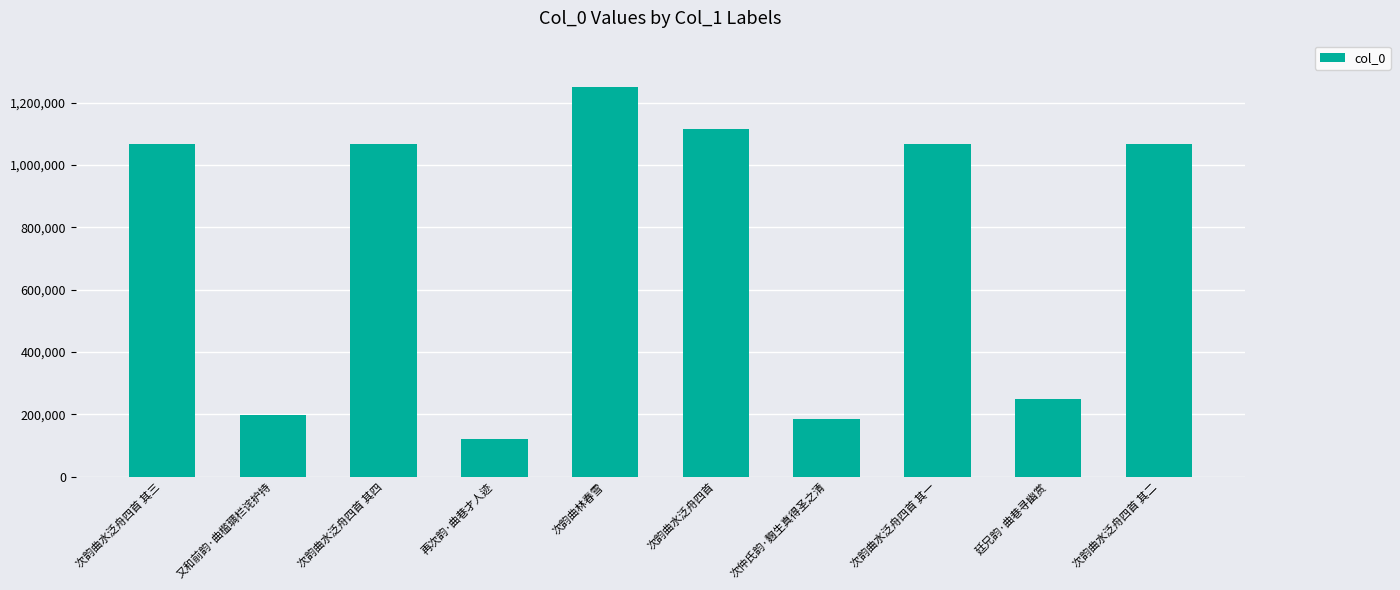

What is the change in value from 次韵曲水泛舟四首 其四 to 次韵曲水泛舟四首?

+50567